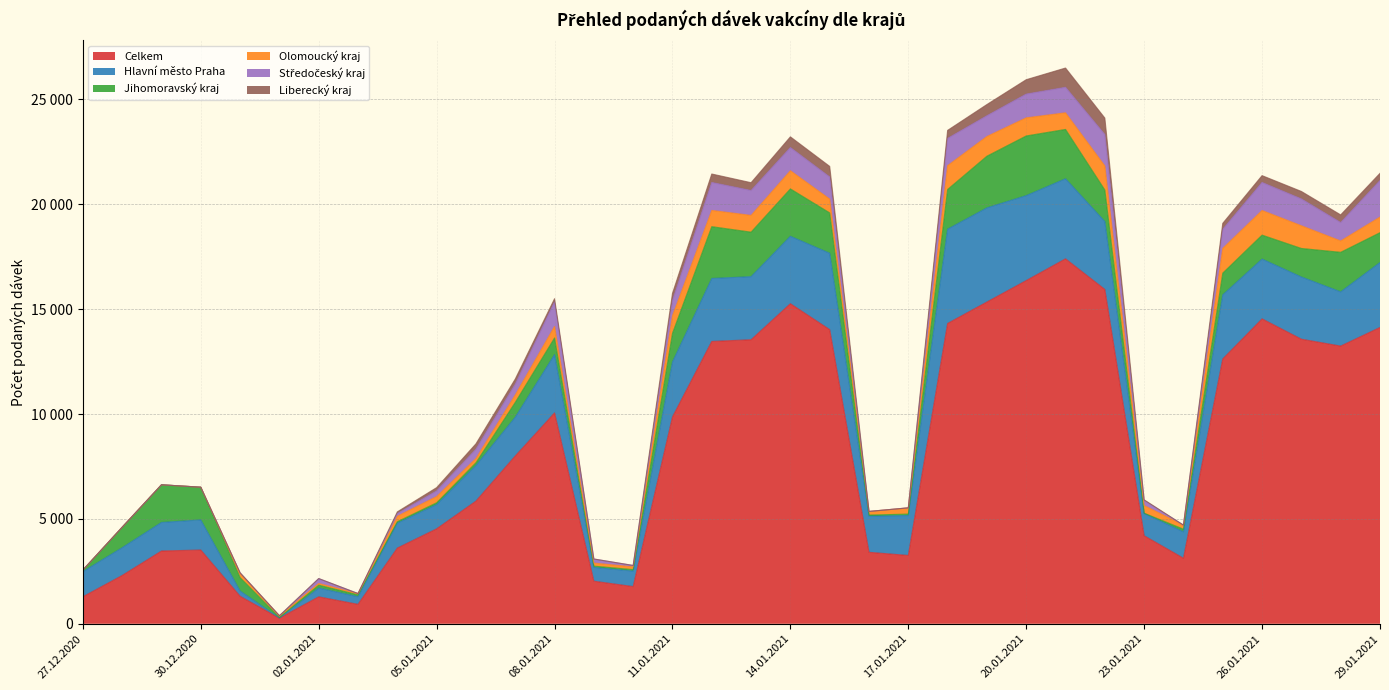

What is the label of the 8th point from the left?

03.01.2021